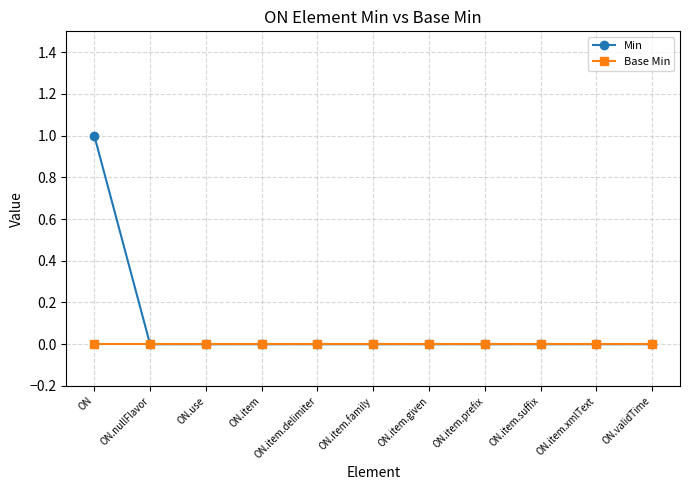

Which category has the highest value across all series?

ON